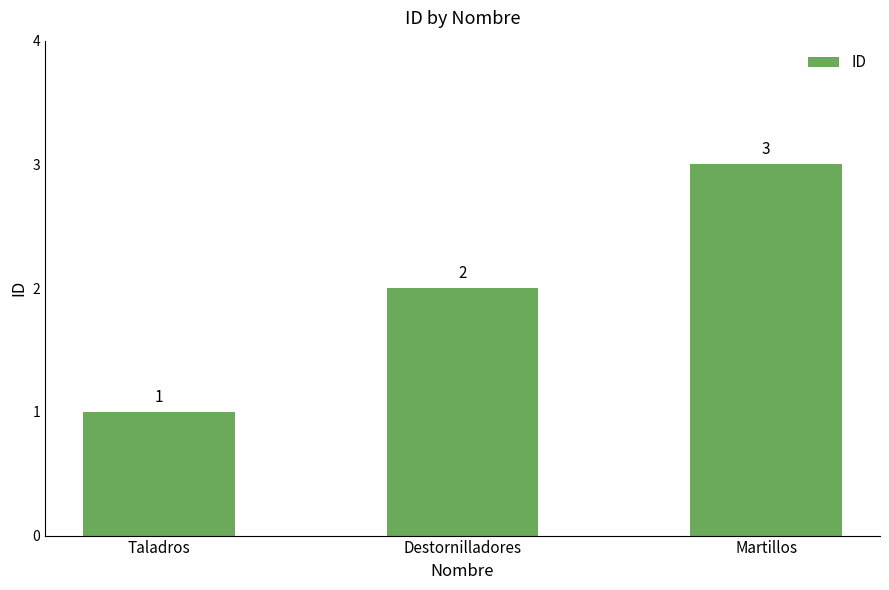

Rank the categories by value from highest to lowest.

Martillos, Destornilladores, Taladros